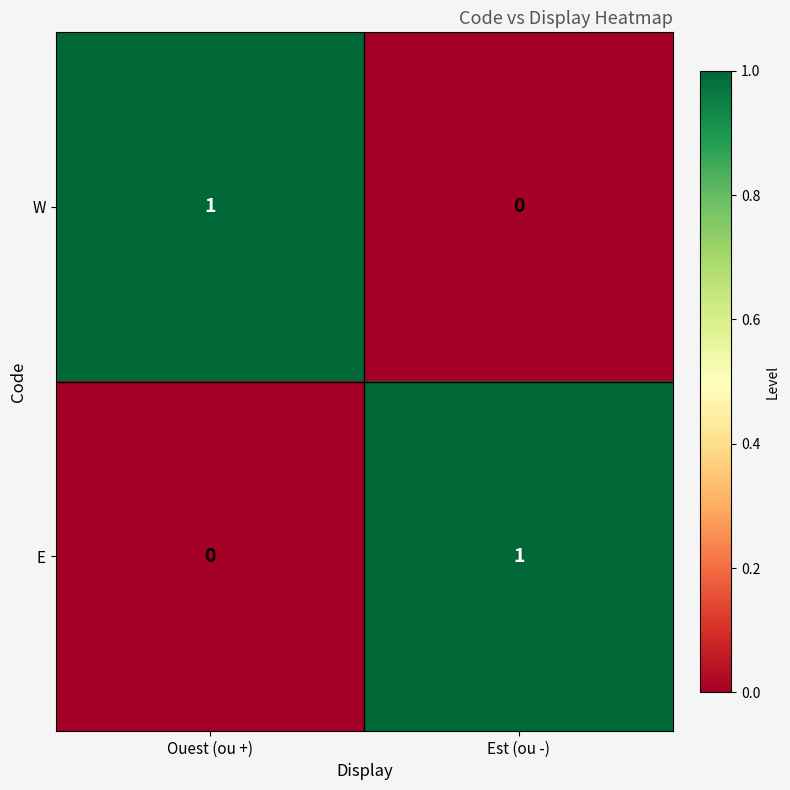

The E series shows 2 at Est (ou -). True or false?

False